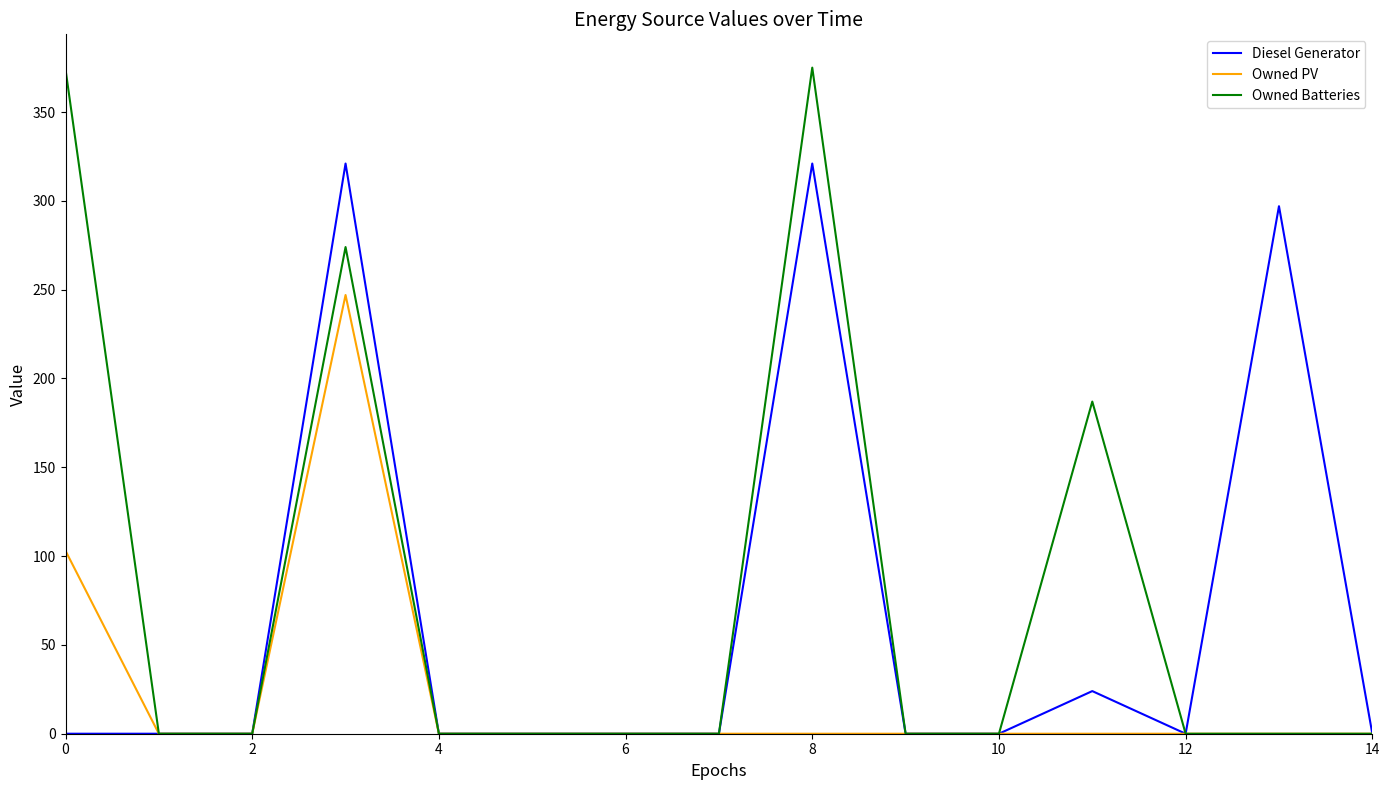

Which series has the widest spread of values?

Owned Batteries